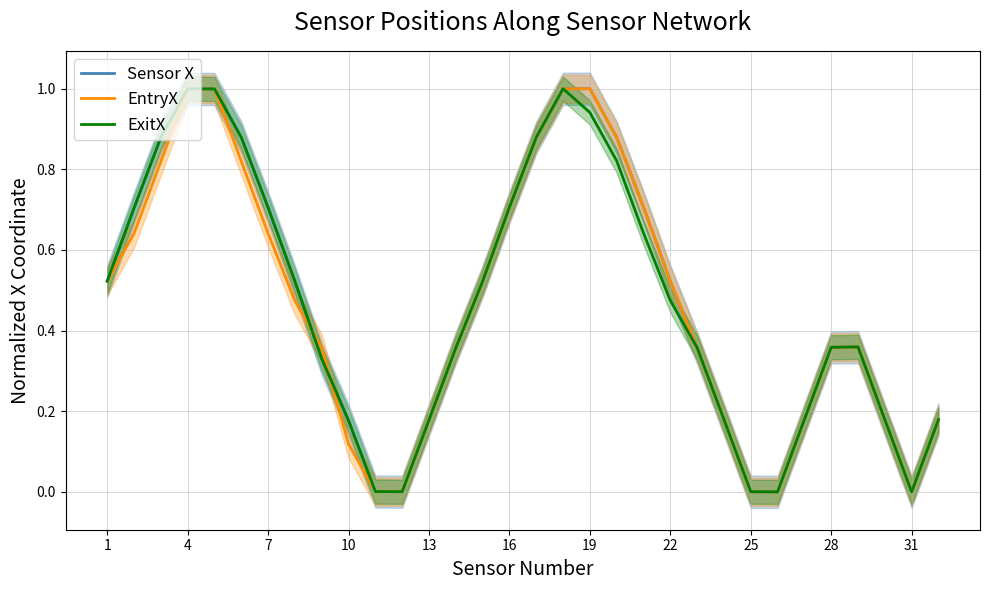

What are all the series names shown in the legend?

Sensor X, EntryX, ExitX